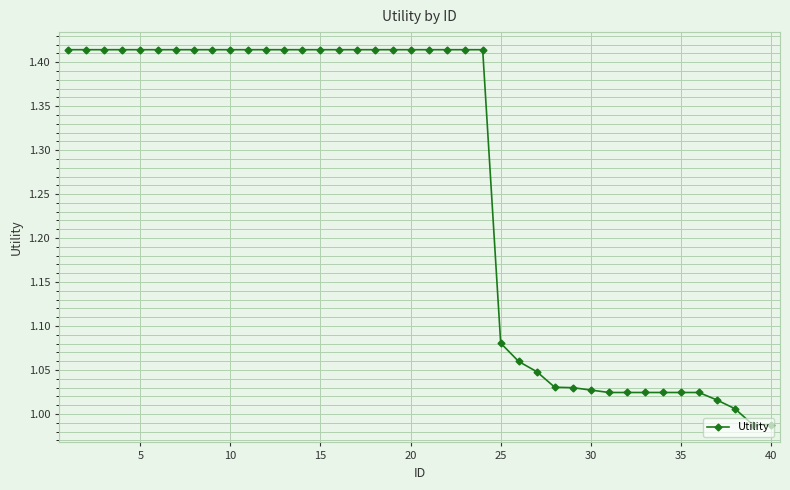

How many data points are less than 1?

2